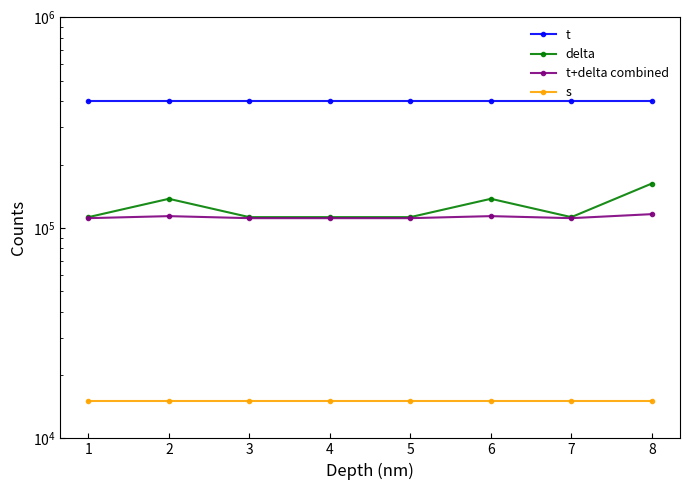

Between 3 and 4, which is larger?

3